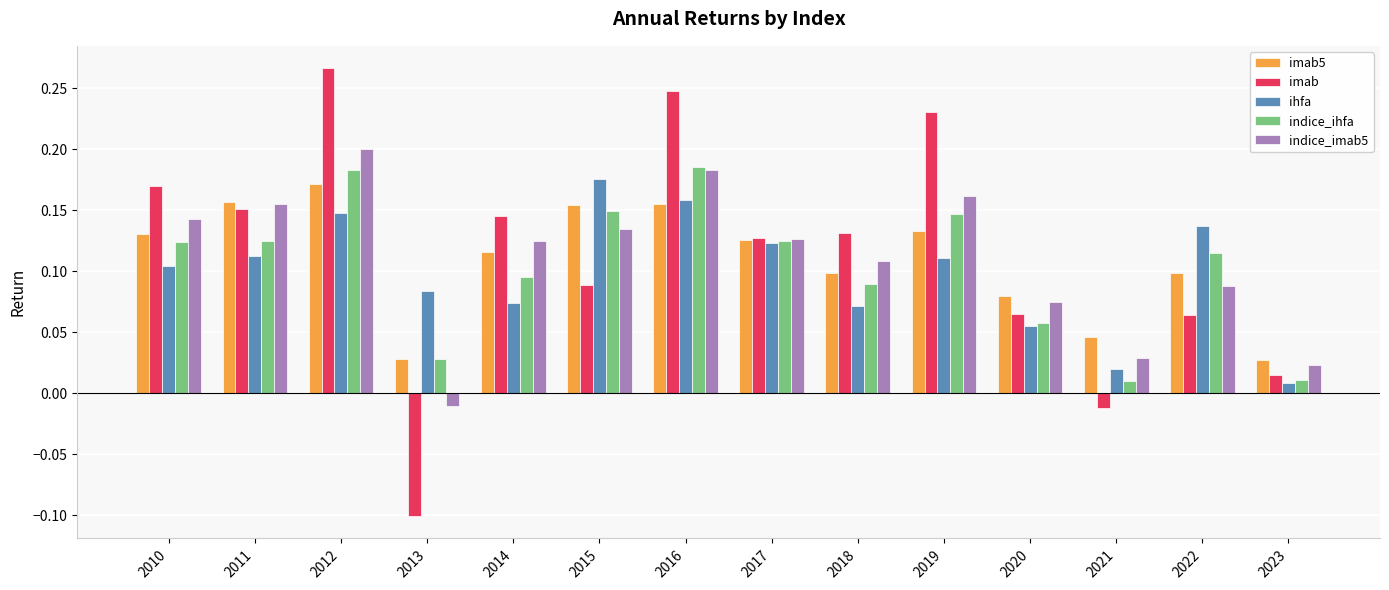

At which category does the chart reach its minimum across all series?

2013